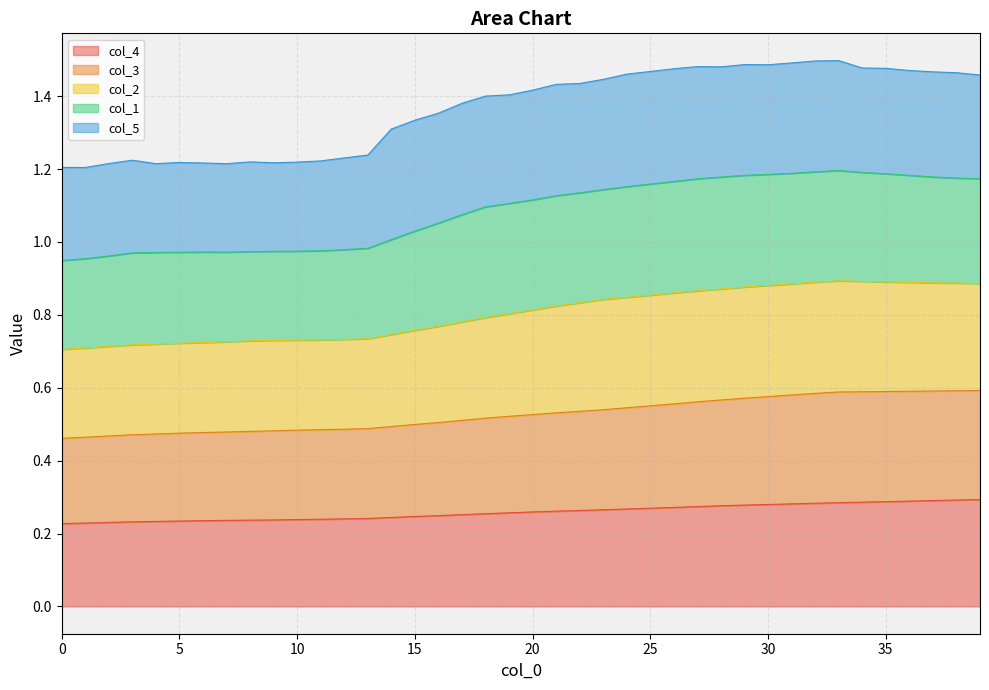

True or false: col_3 and col_4 cross at least once.

False